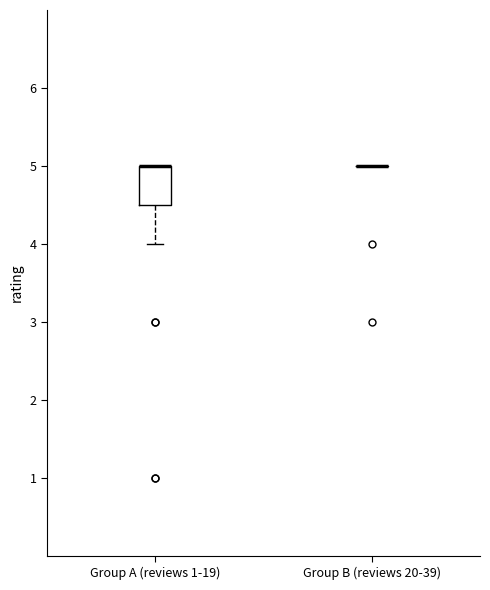

Where does the lower whisker of the box for Group A (reviews 1-19) end on the y-axis? The values are not printed on the chart, so give them approximately, as read against the axis.

4.0